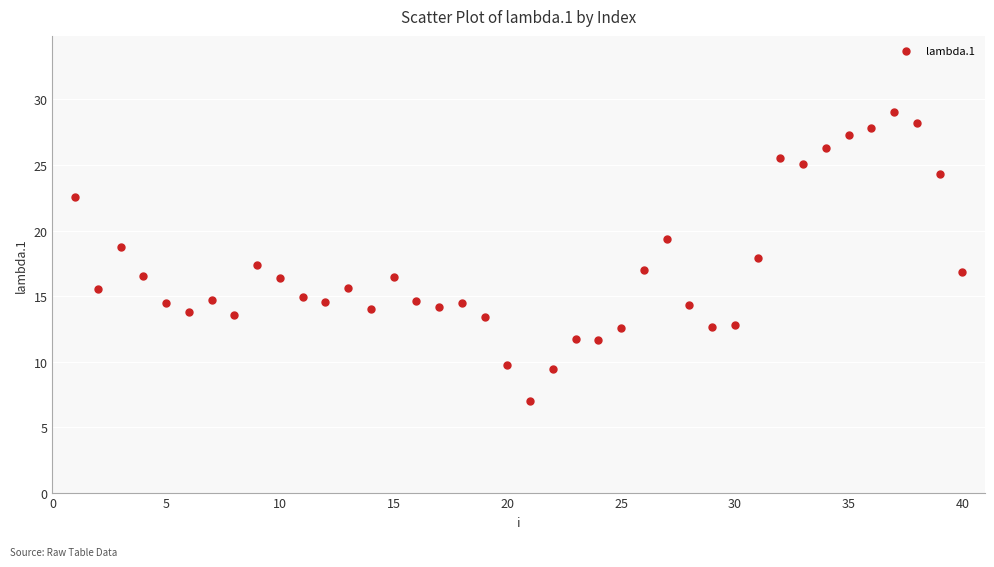

What is the range of X values (max minus min)?

39.0